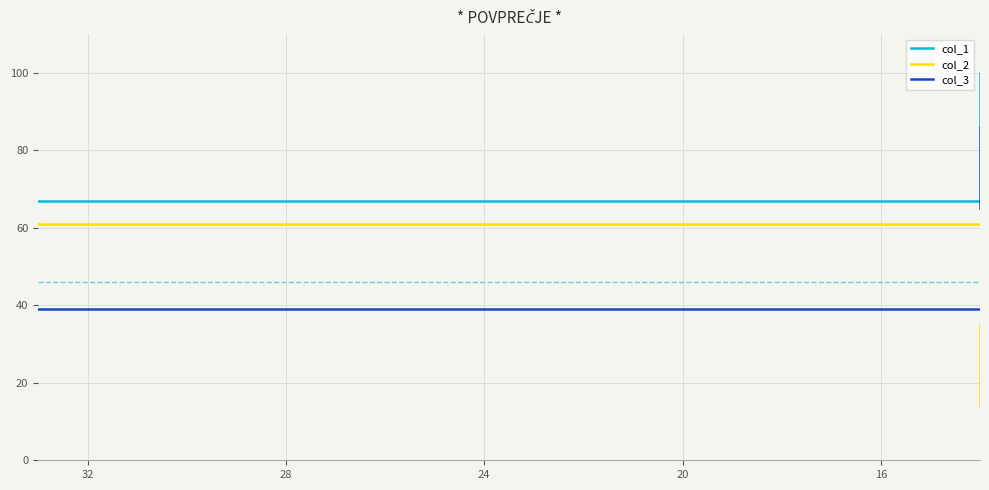

How many lines are shown in the chart?

3